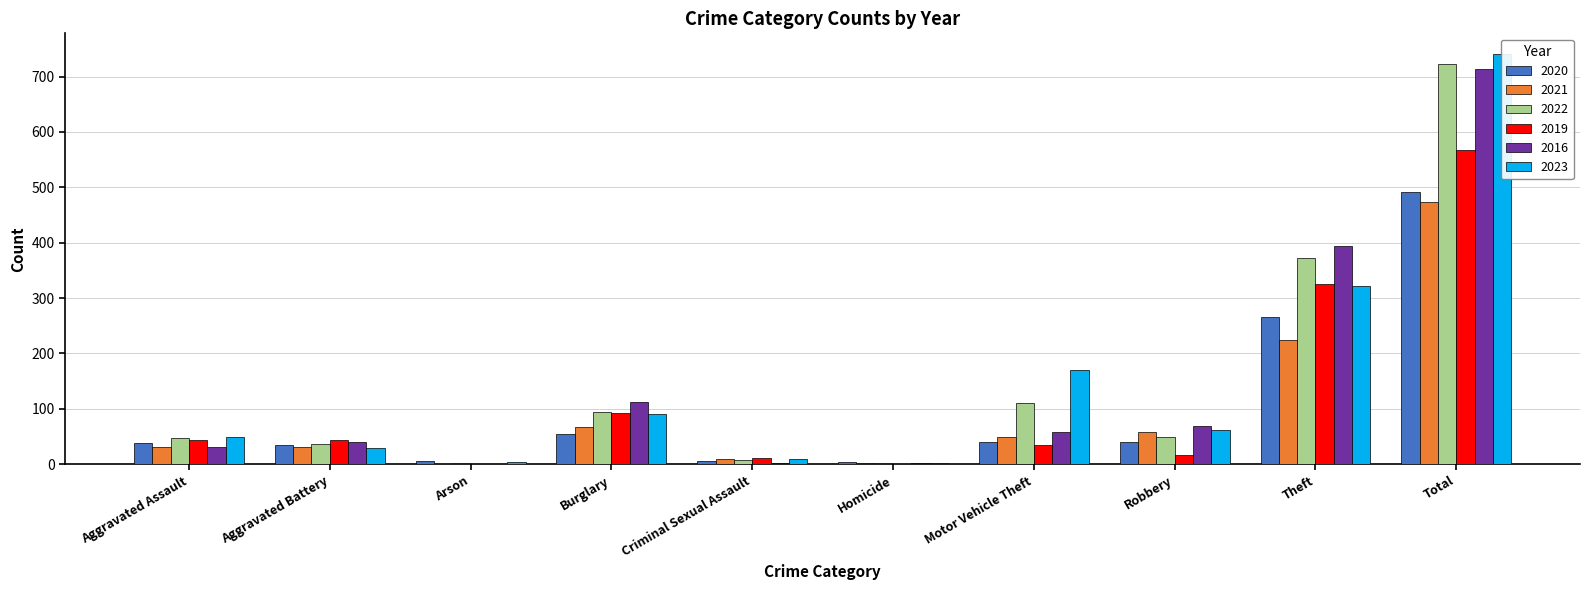

What are all the series names shown in the legend?

2020, 2021, 2022, 2019, 2016, 2023